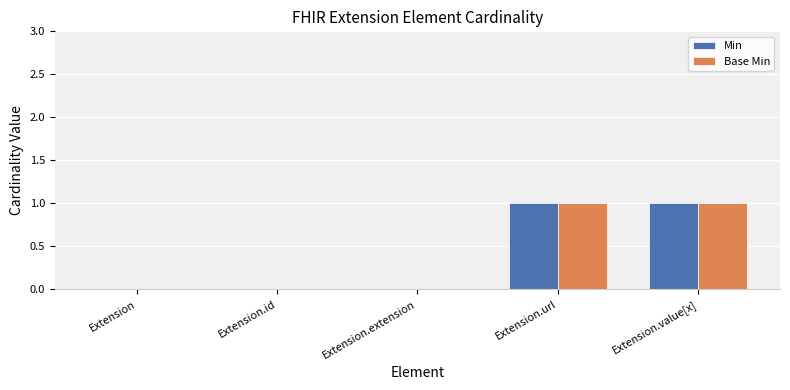

Reading left to right, transcribe all the data shown in this chart.

Min: 0	0	0	1	1
Base Min: 0	0	0	1	1